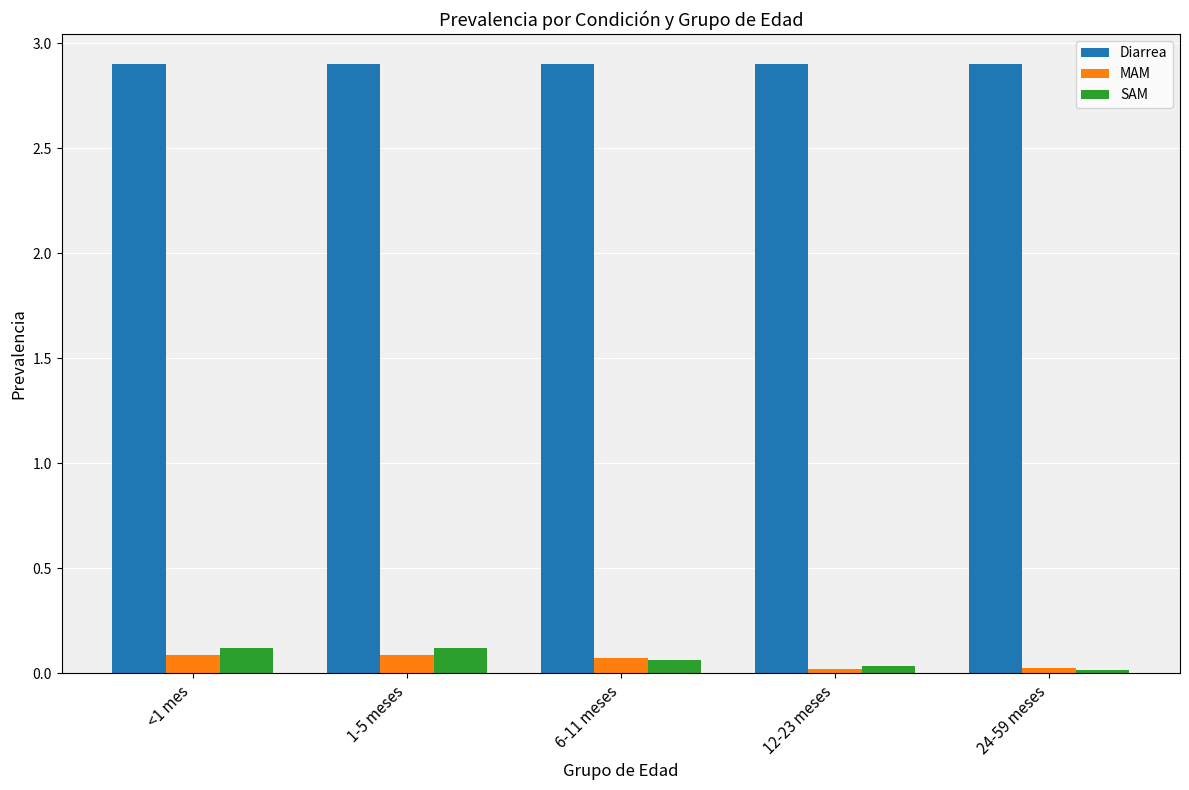

What value does the Diarrea series have at 12-23 meses?

2.9